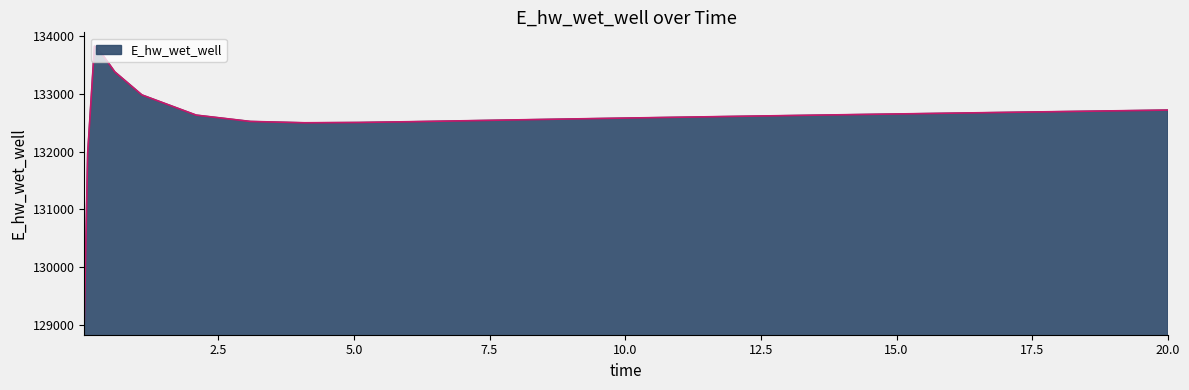

What is the difference between the maximum and minimum values?

4755.2